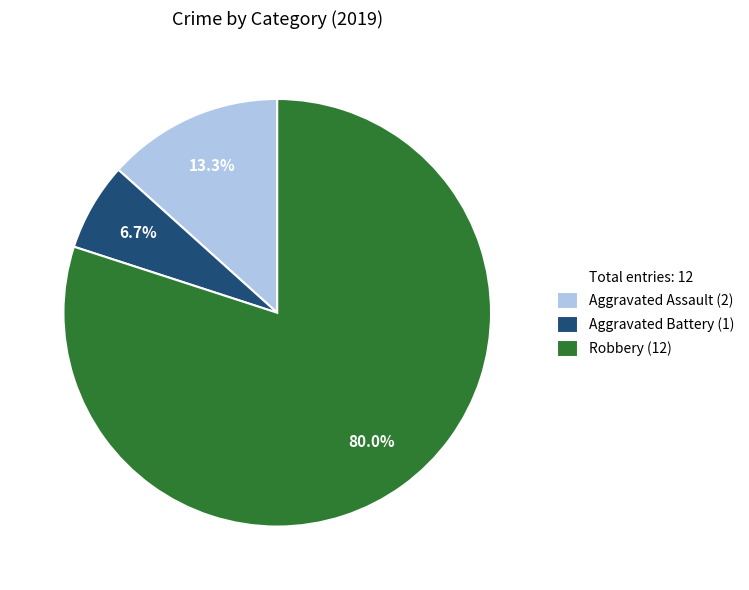

Is there a majority slice in this chart?

Yes